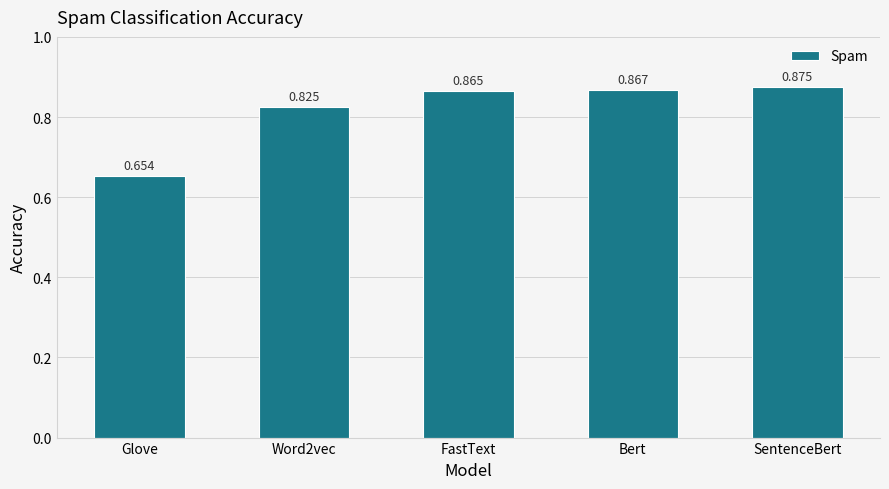

How many distinct data groups are displayed?

1